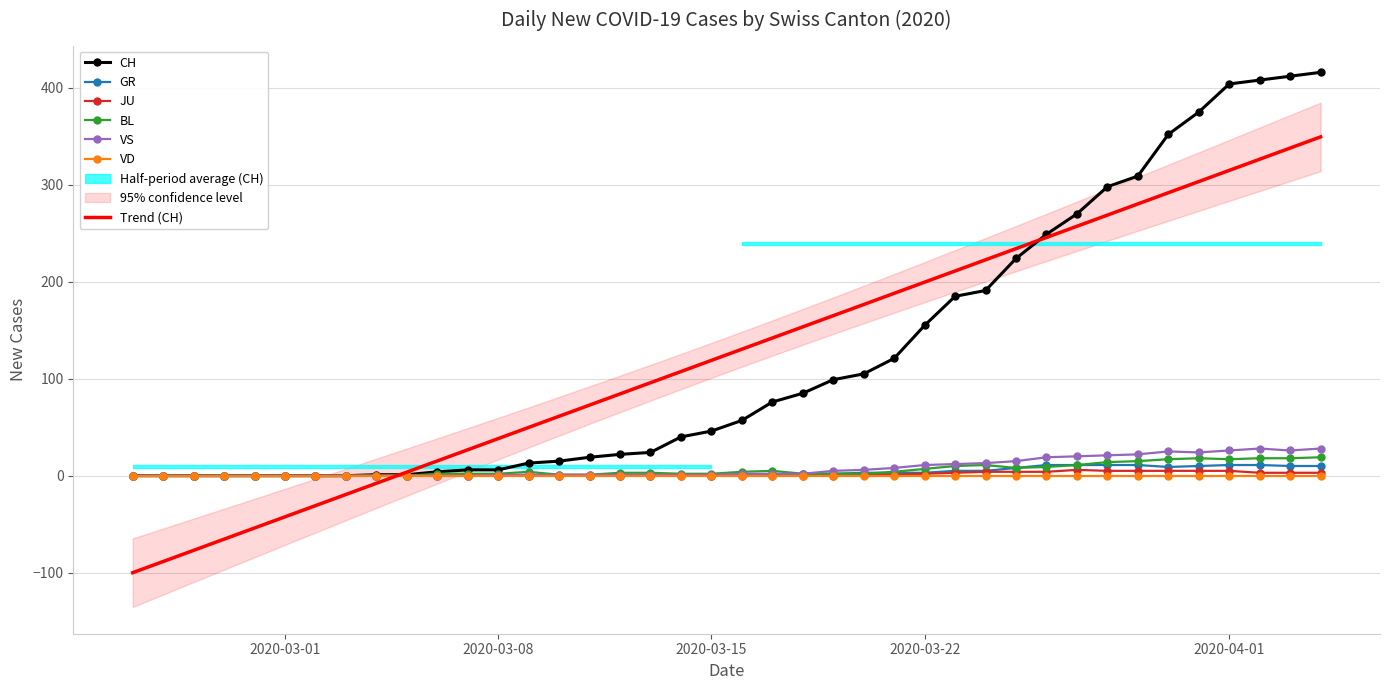

What is the difference between the second highest and second lowest values in the CH series?

412